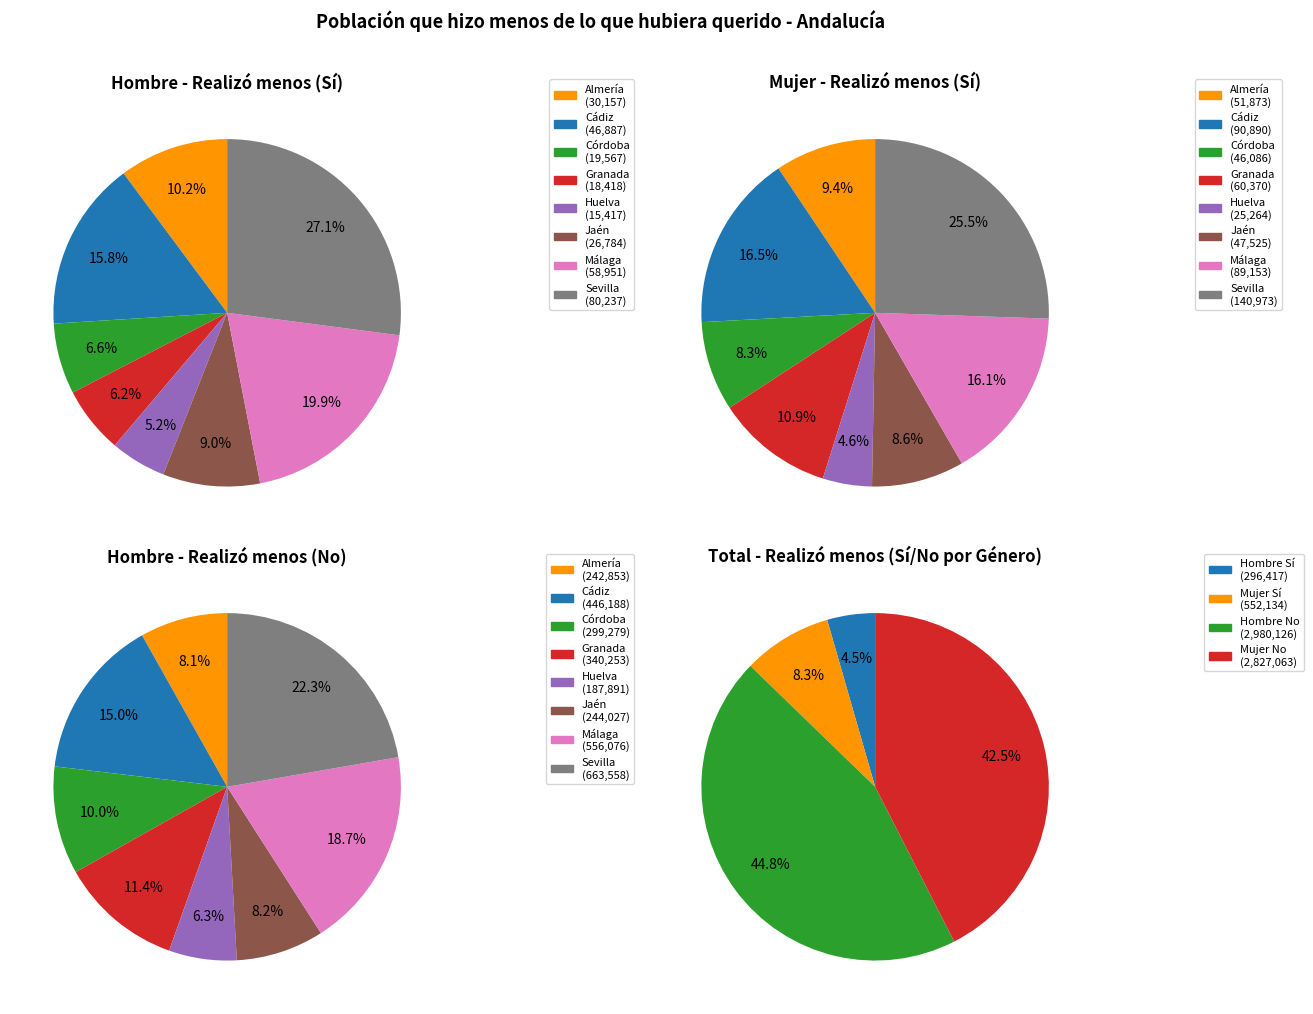

Rank the categories by Sí value from lowest to highest.

Huelva, Granada, Córdoba, Jaén, Almería, Cádiz, Málaga, Sevilla